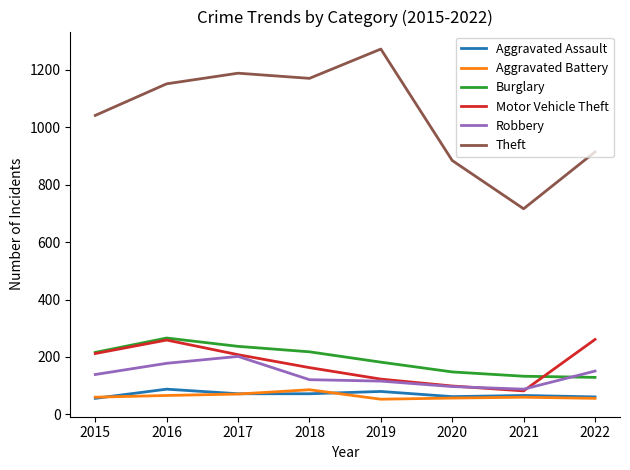

Which series has the largest total across all categories?

Theft